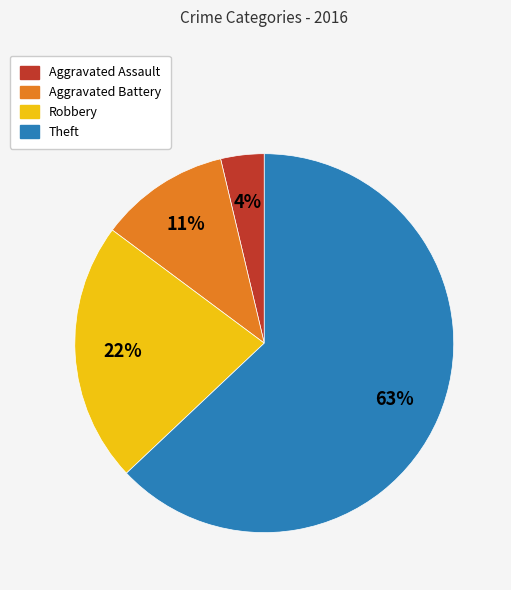

Does any single category account for the majority?

Yes